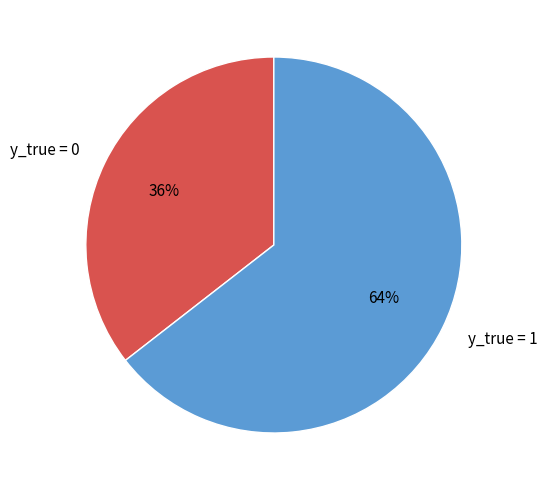

Do y_true = 0 and y_true = 1 together represent more than half of the pie?

Yes